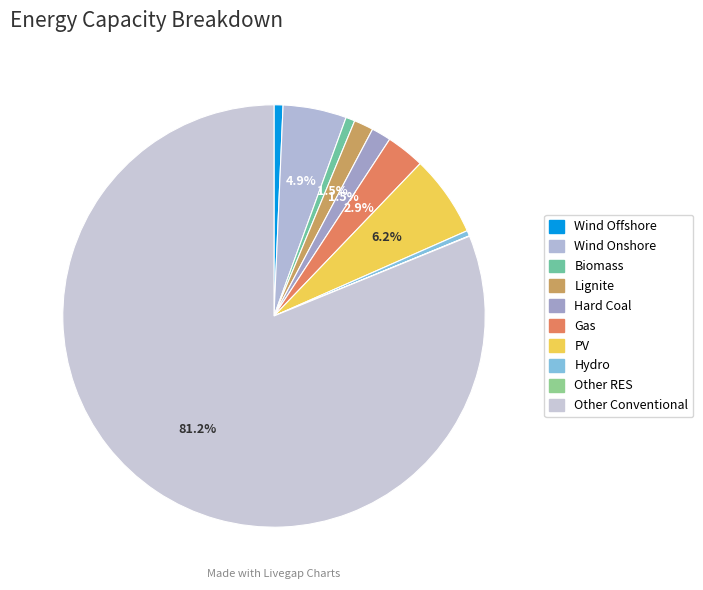

To the nearest percent, what is the difference between the largest and smallest slice percentages?

81%